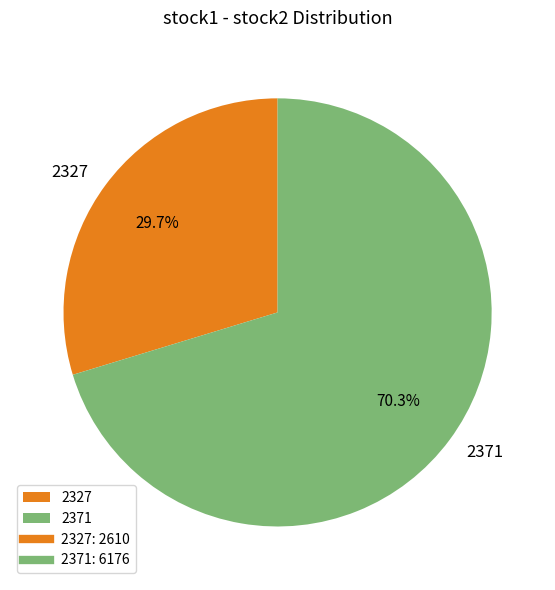

Is there a majority slice in this chart?

Yes